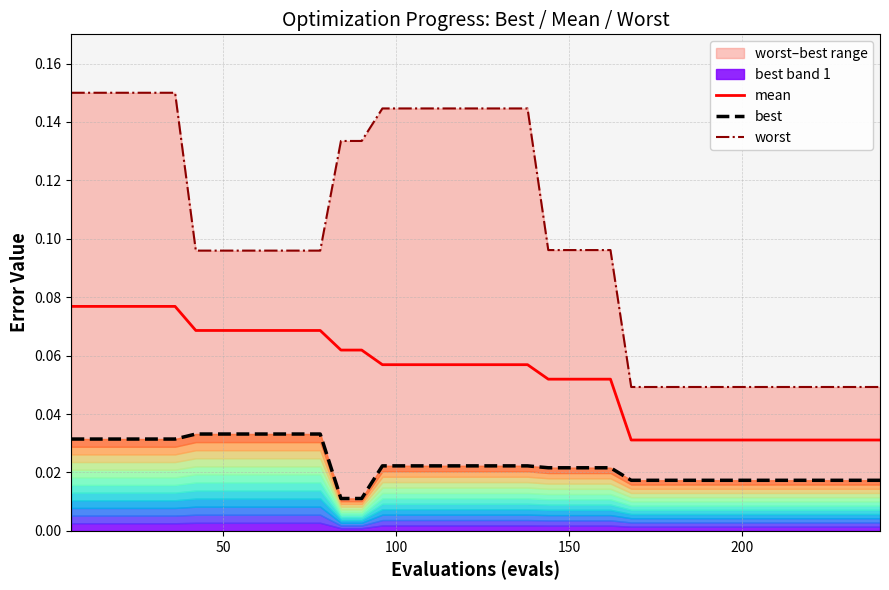

How many best values are between 0 and 1?

40